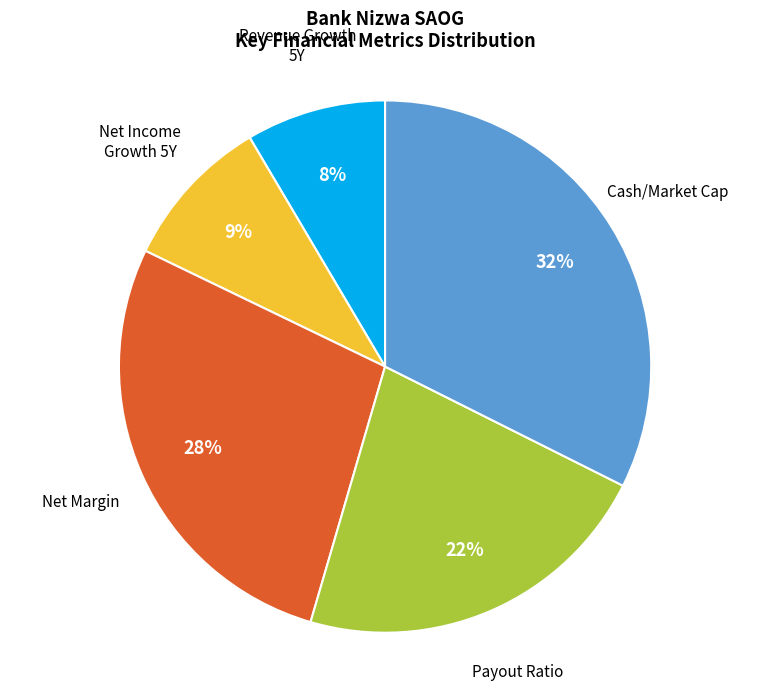

What percentage is the Payout Ratio slice, to the nearest percent?

22%